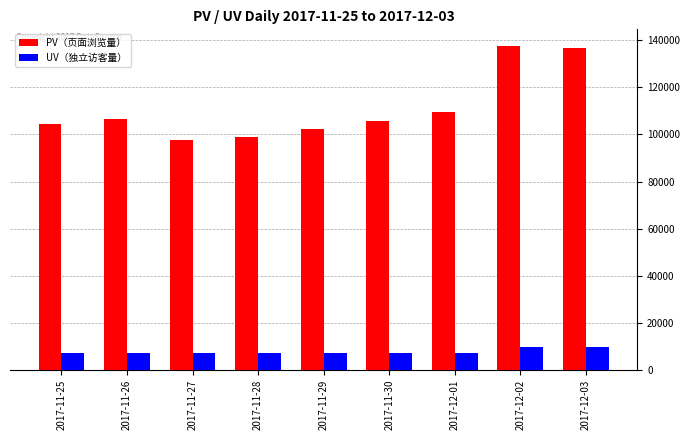

What is the maximum value for UV（独立访客量）?

9567